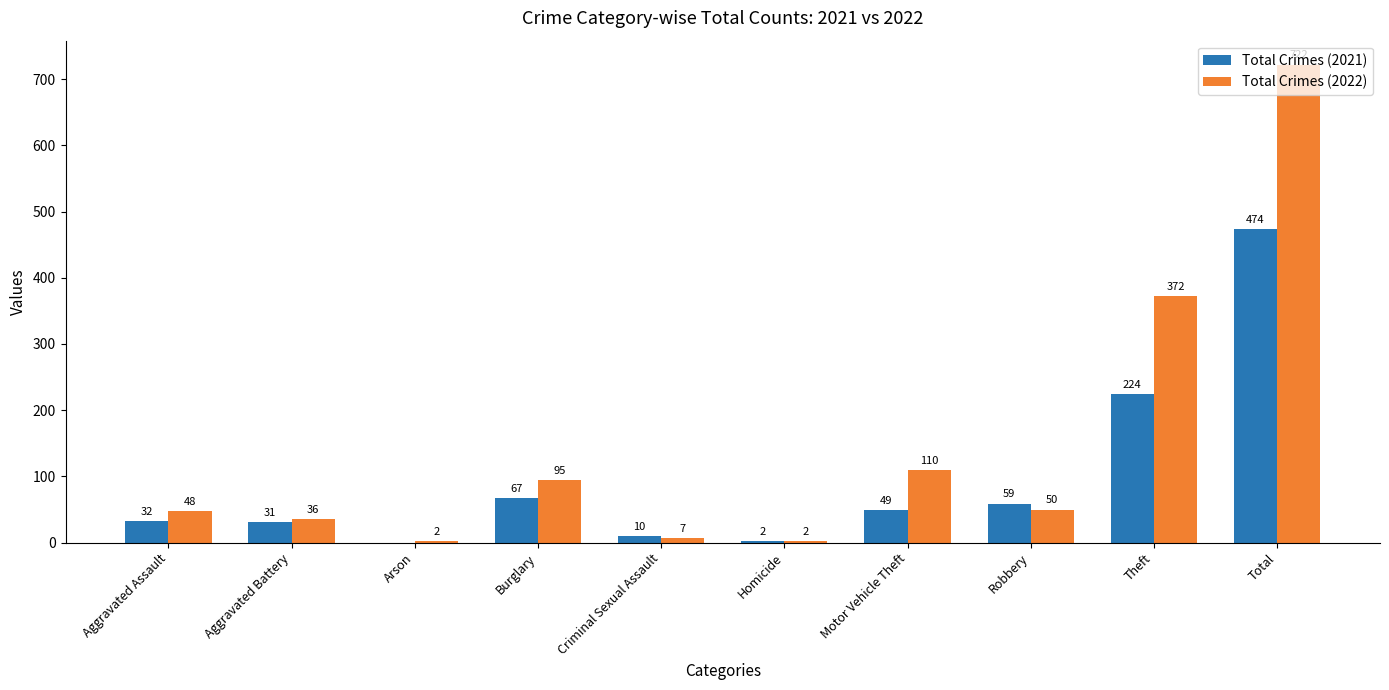

At which category is the sum across all series the highest?

Total